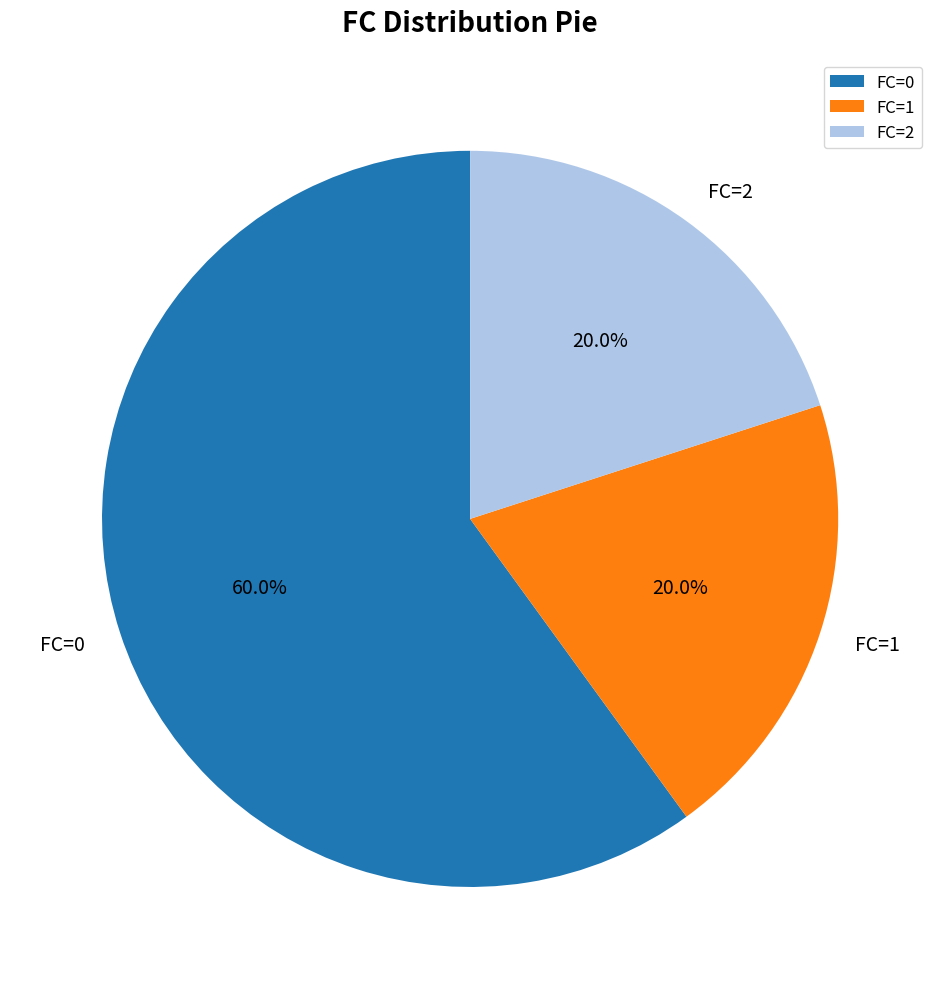

Which category accounts for the majority?

FC=0